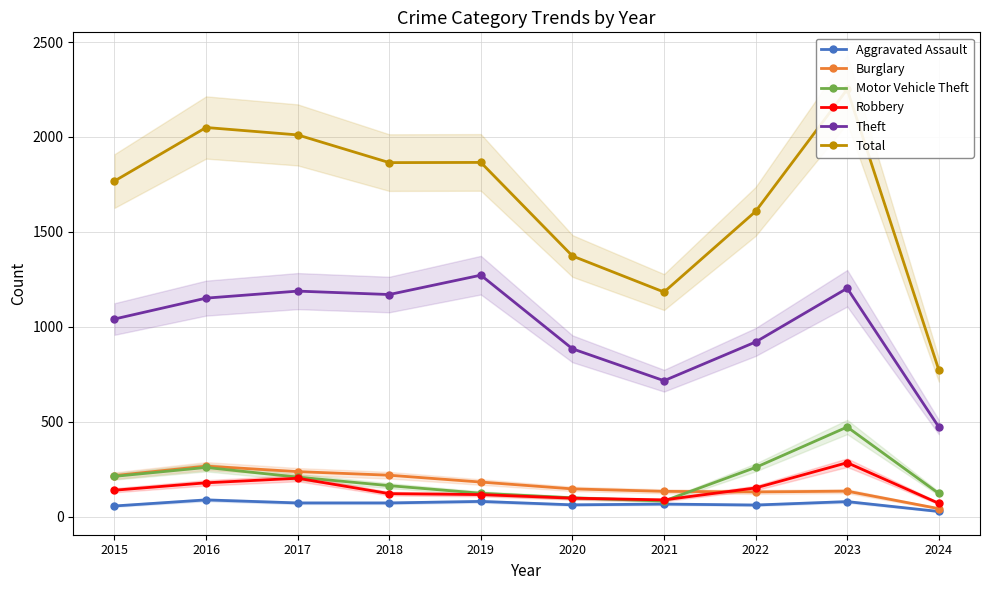

In Robbery, how many points are lower than both neighbors (excluding endpoints)?

1